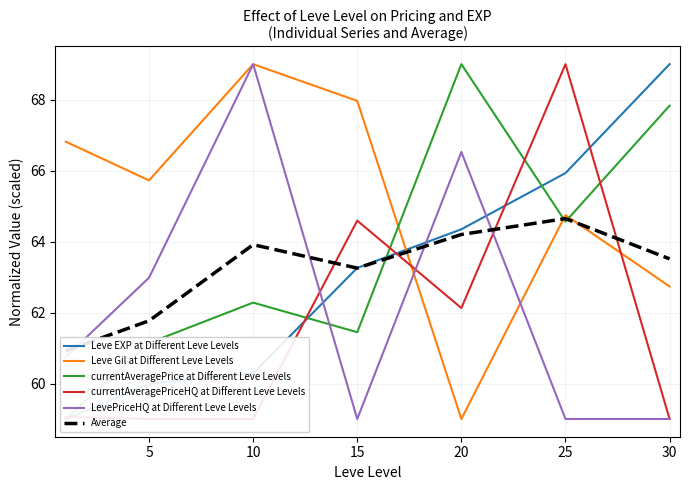

At which category is the sum across all series the highest?

25